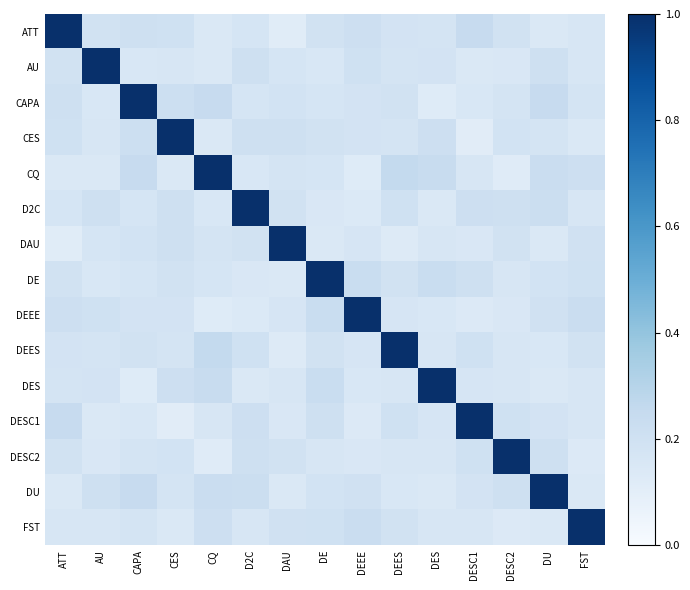

What is the smallest value displayed?

0.1